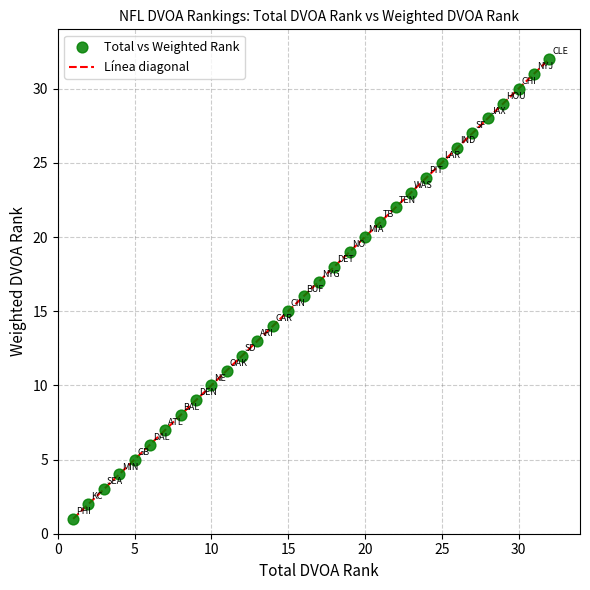

What is the range of X values (max minus min)?

31